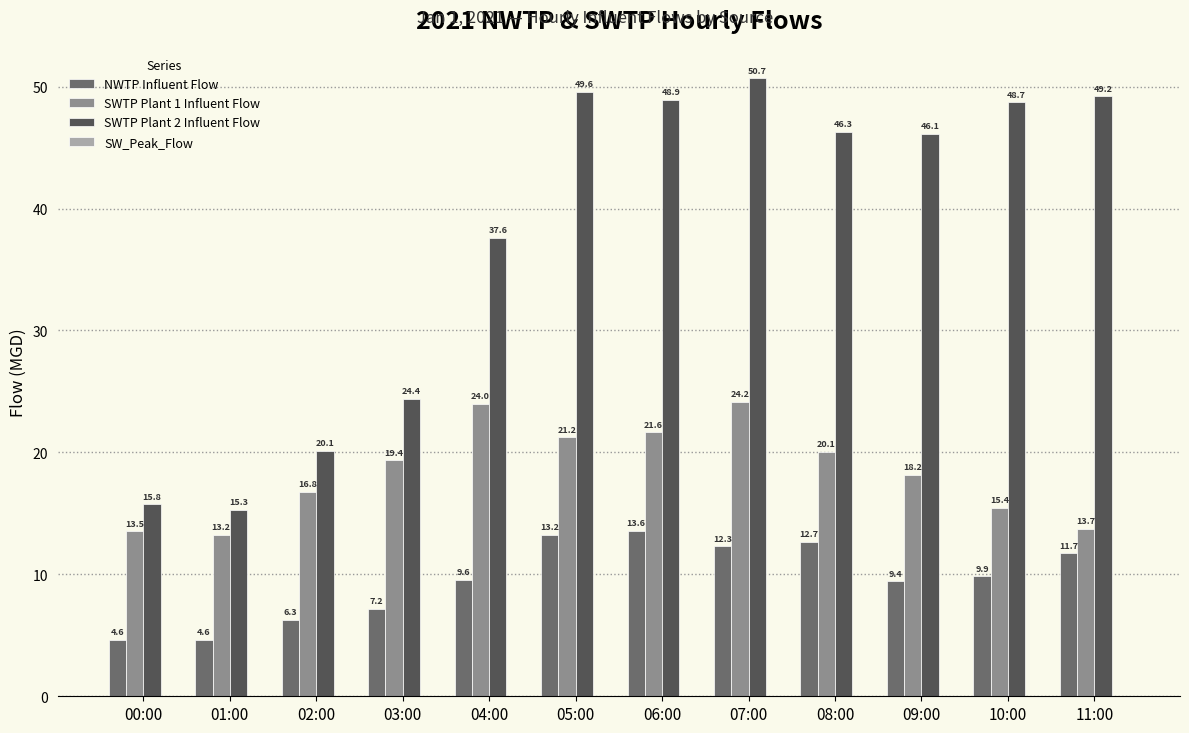

Count the number of categories in the chart.

12